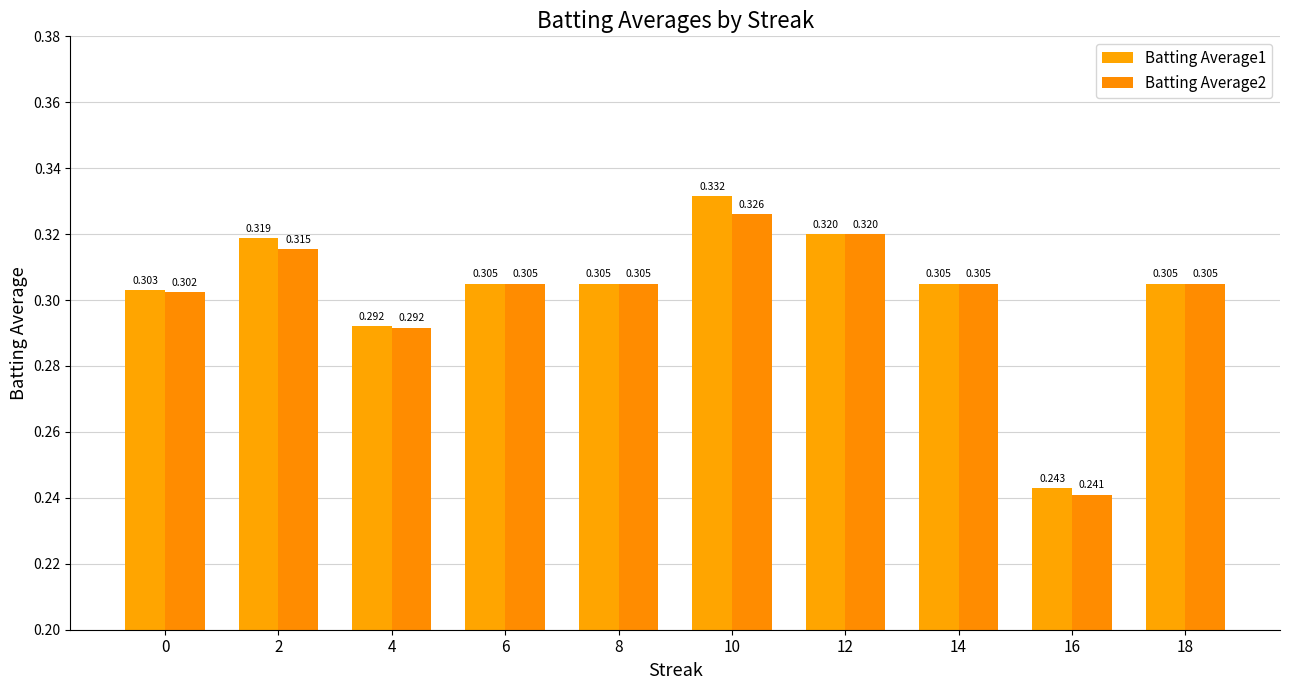

Is it true that Batting Average1 equals 0.3 at 6?

True